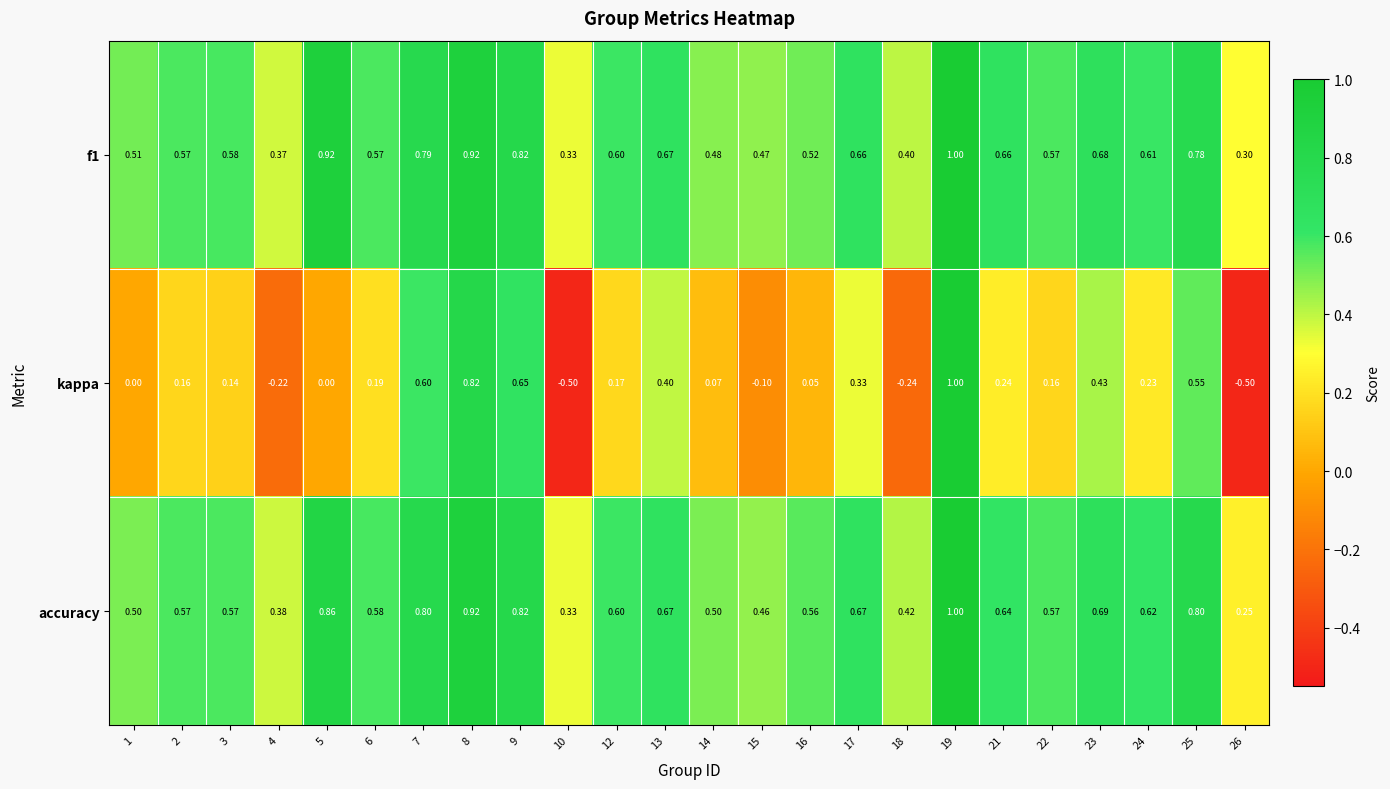

How many categories are shown in the chart?

24